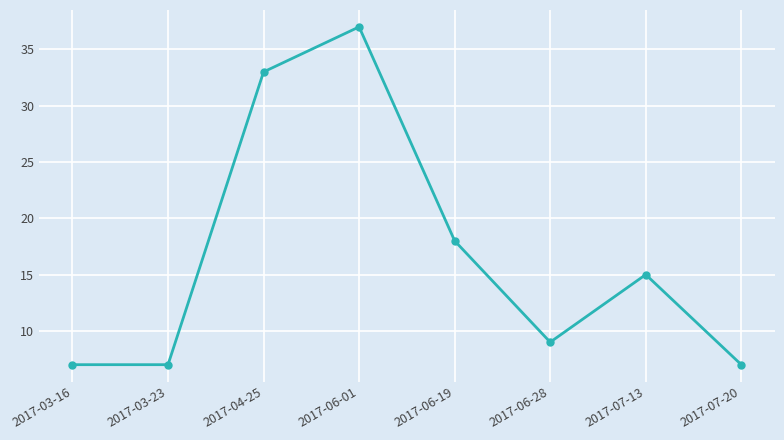

Approximately how many times larger is the value at 2017-07-13 compared to 2017-03-23?

2.1